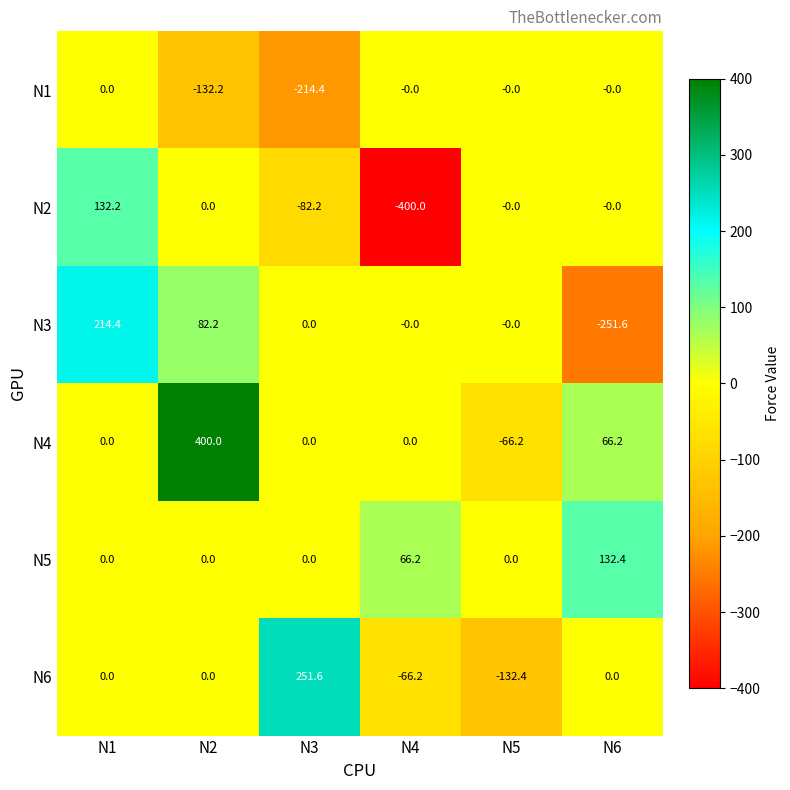

How many data points in N2 are less than 0?

2